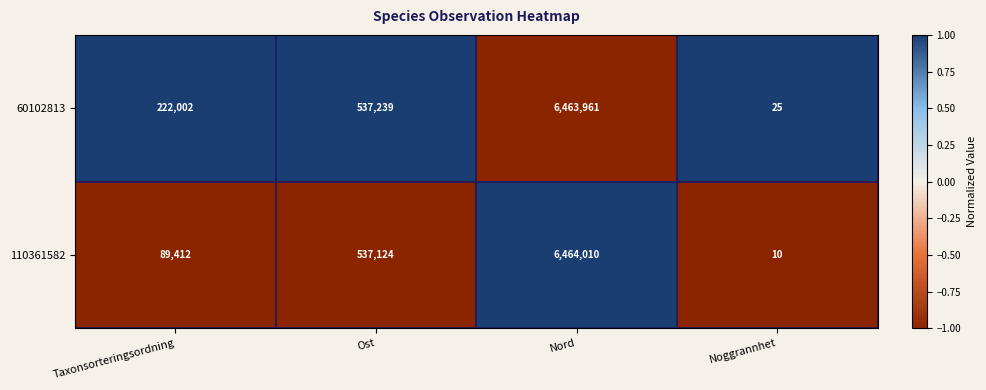

Reading left to right, list all the values displayed in this chart.

60102813: 222002	537239	6463961	25
110361582: 89412	537124	6464010	10